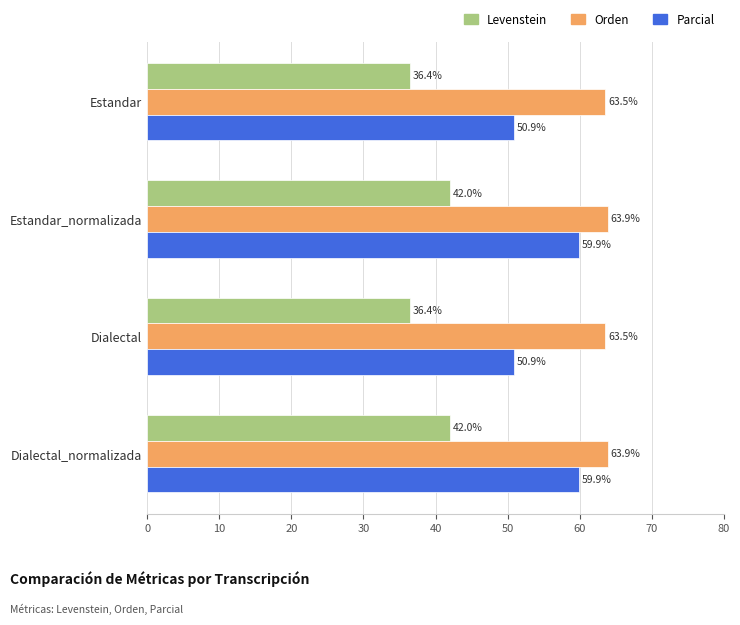

Read the Levenstein value at Estandar_normalizada.

42.0